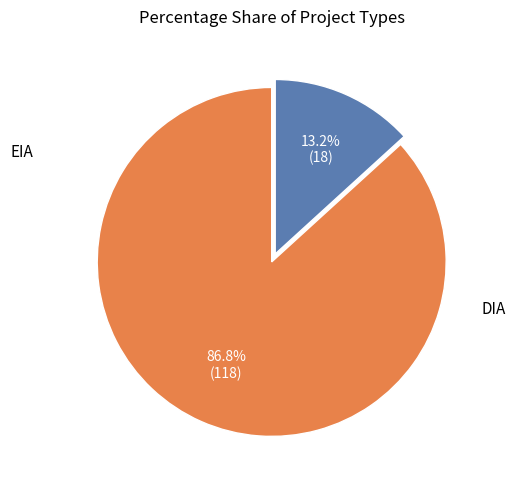

Is there a majority slice in this chart?

Yes